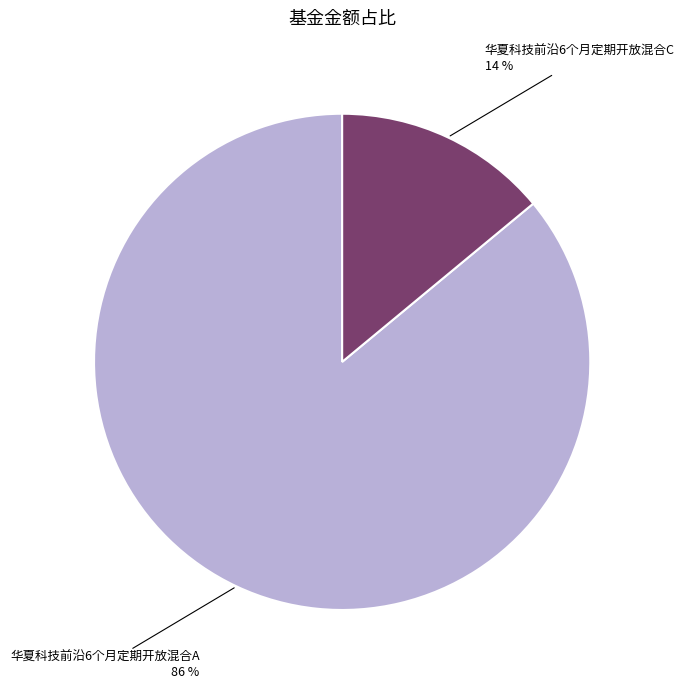

Does any single category account for the majority?

Yes